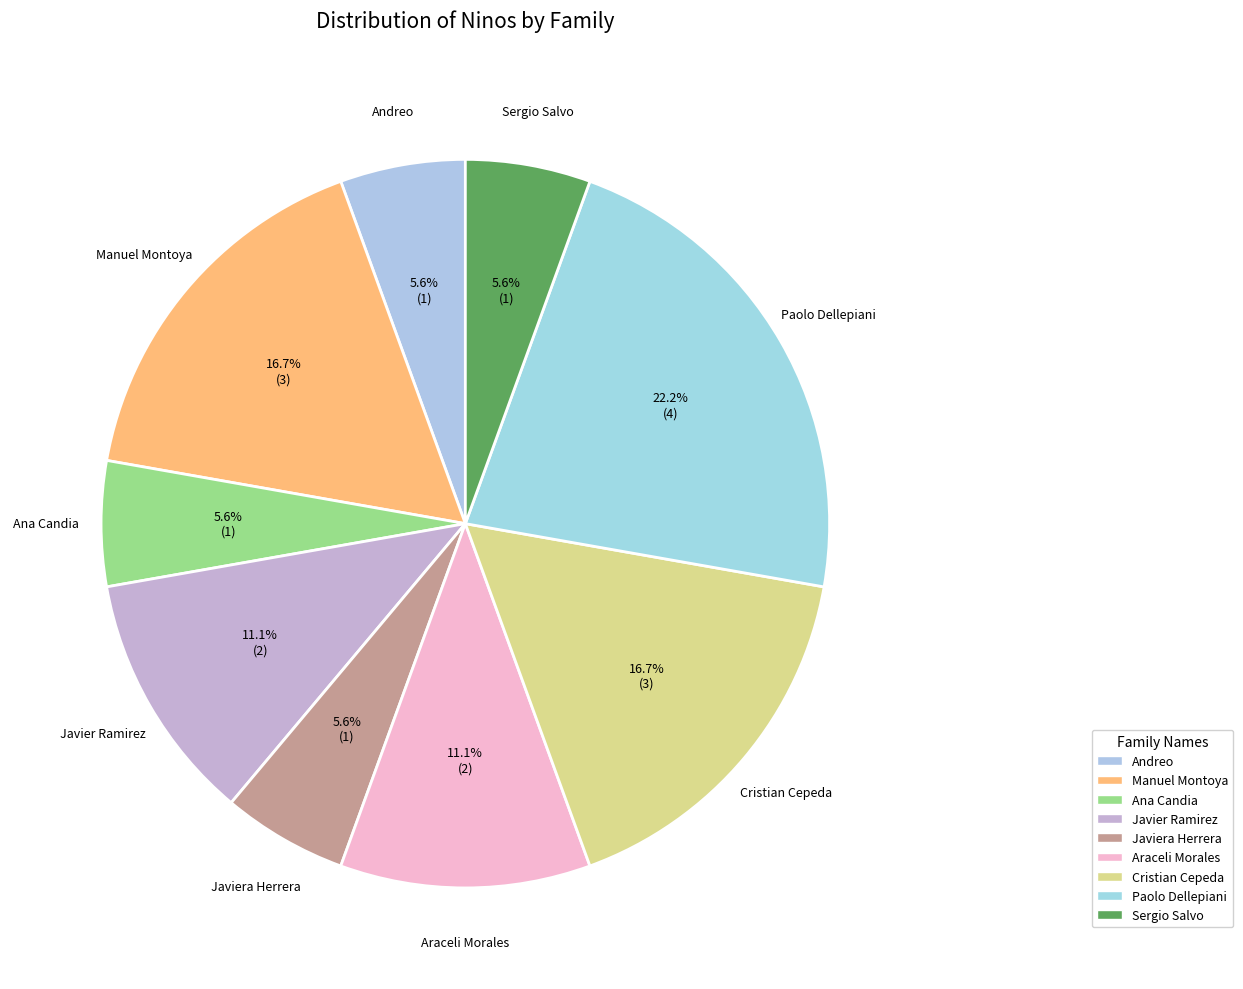

Count the number of slices in the pie.

9